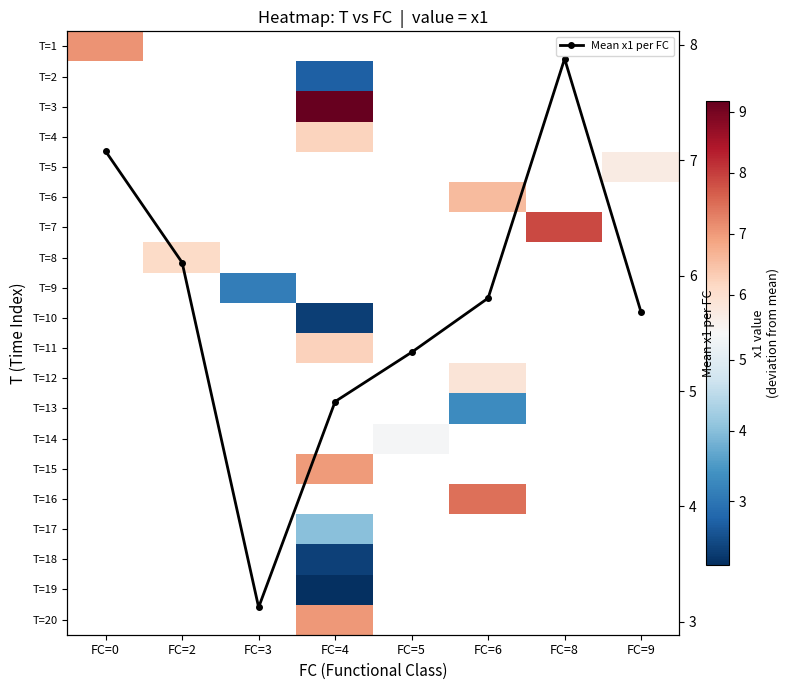

Which series changed the most between FC=0 and FC=8?

Mean x1 per FC